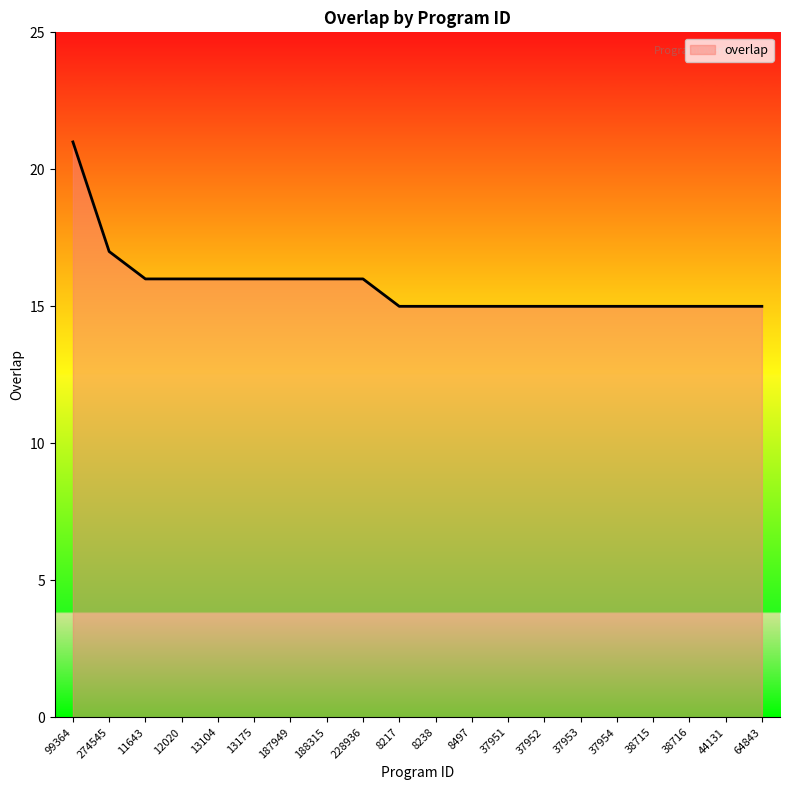

What is the greatest value displayed?

21